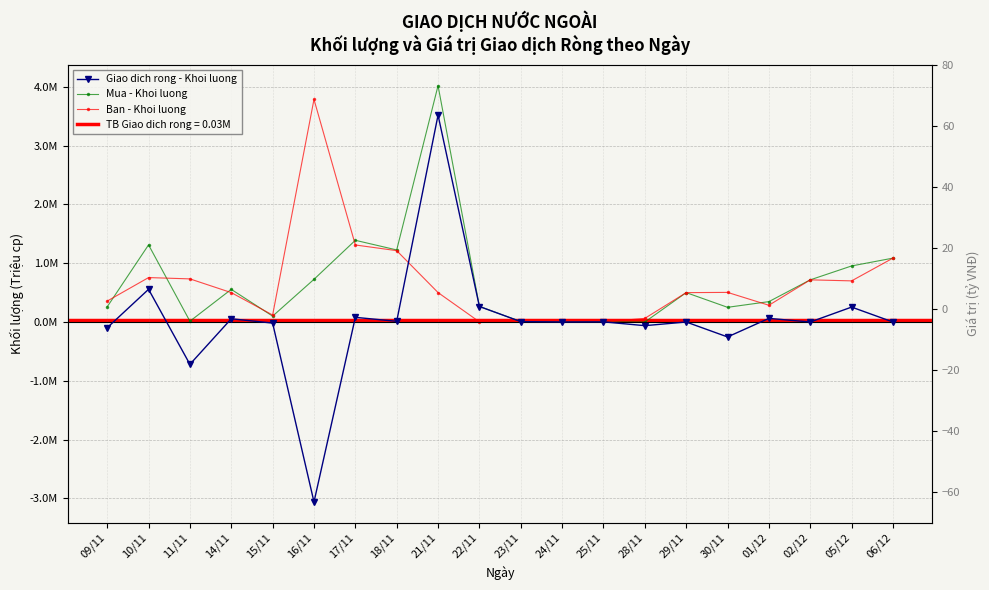

How many interior local valleys does the Mua - Khoi luong series have?

6